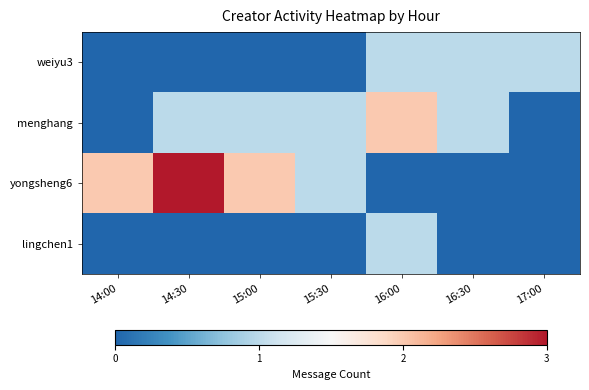

Rank the series at 15:30 from lowest to highest value.

weiyu3, lingchen1, menghang, yongsheng6